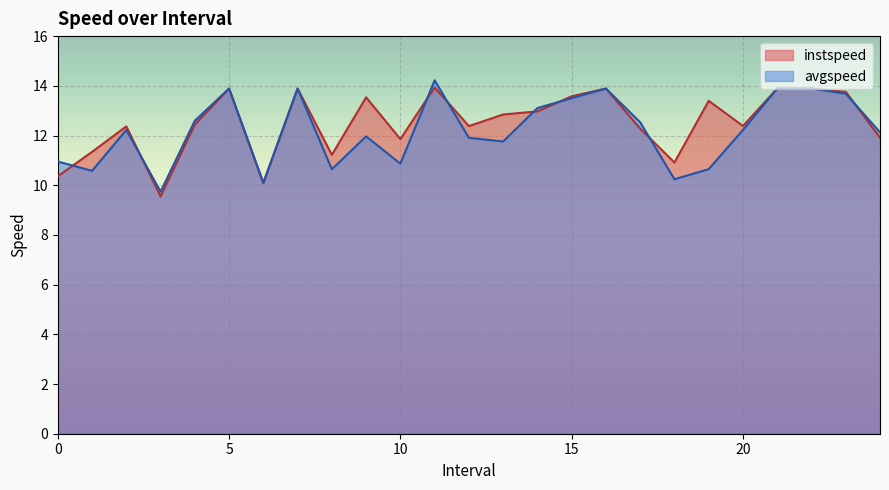

At which category does instspeed reach its first local peak?

2.0